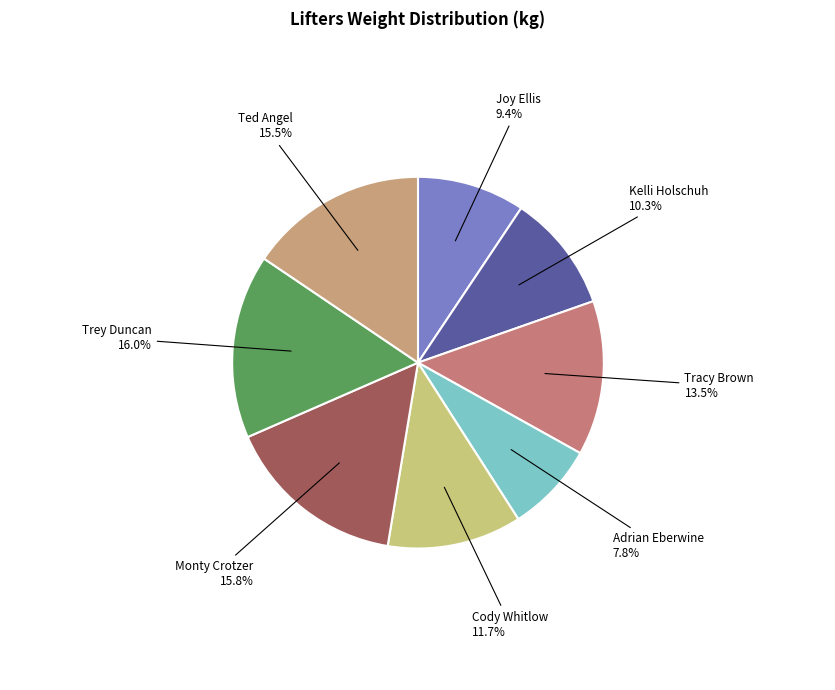

How many segments does this pie chart have?

8